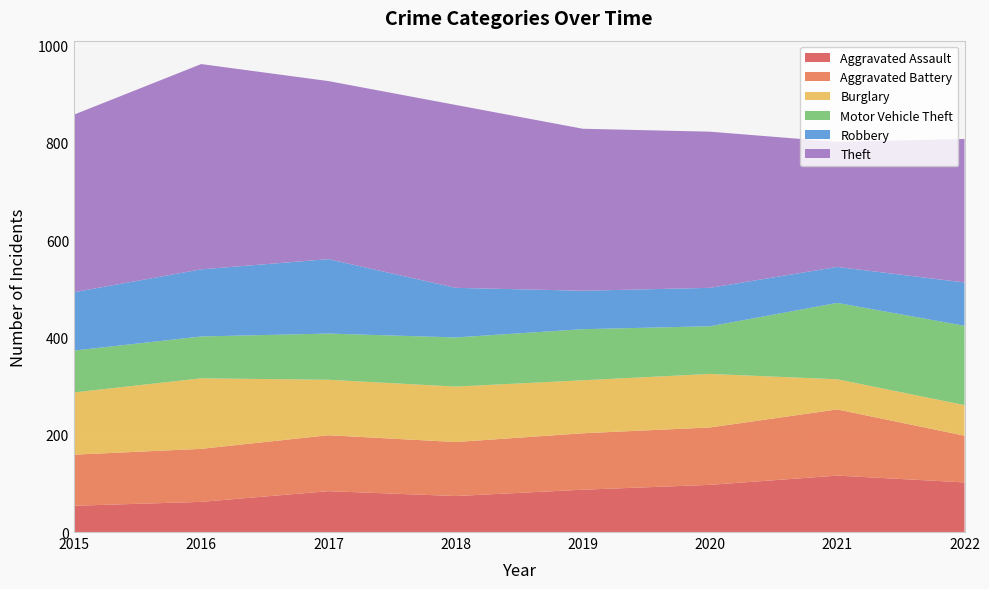

Reading right to left, extract all data points from this chart.

Aggravated Assault: 2022=102	2021=116	2020=97	2019=87	2018=74	2017=84	2016=62	2015=54
Aggravated Battery: 2022=96	2021=136	2020=118	2019=116	2018=111	2017=115	2016=109	2015=105
Burglary: 2022=63	2021=62	2020=110	2019=109	2018=114	2017=114	2016=145	2015=128
Motor Vehicle Theft: 2022=163	2021=157	2020=98	2019=105	2018=101	2017=95	2016=86	2015=86
Robbery: 2022=89	2021=74	2020=79	2019=79	2018=102	2017=153	2016=138	2015=120
Theft: 2022=295	2021=257	2020=321	2019=333	2018=376	2017=366	2016=422	2015=365